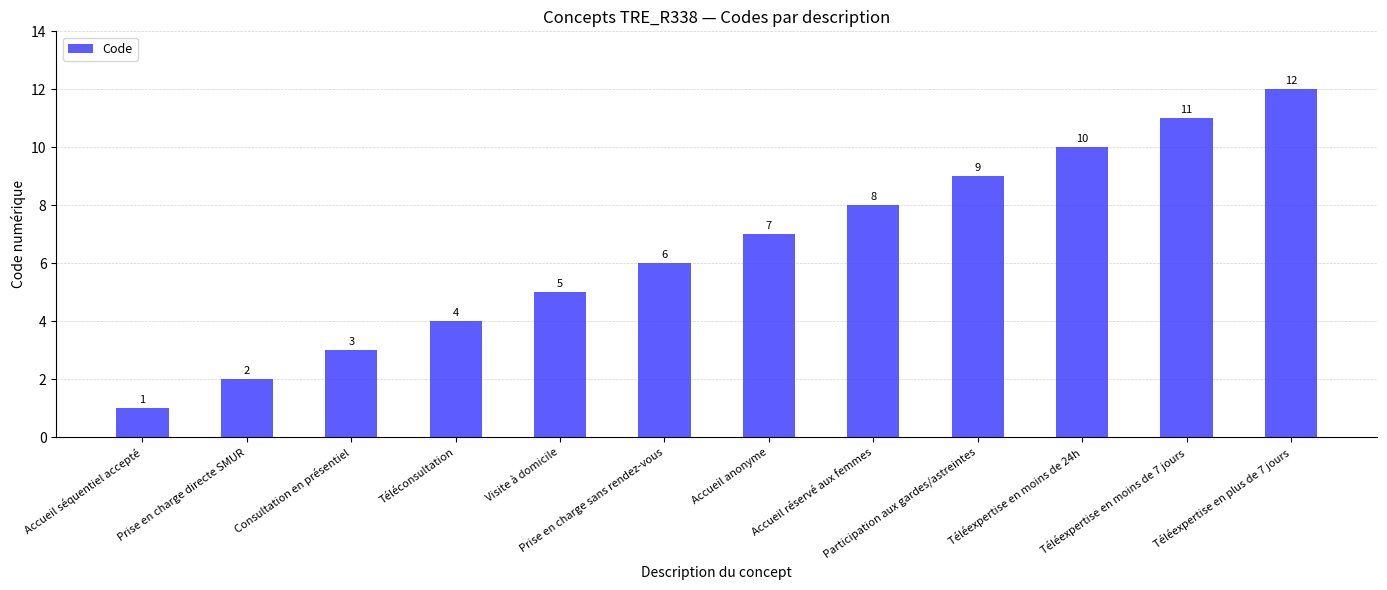

What is the sum of the values at Participation aux gardes/astreintes and Téléexpertise en plus de 7 jours?

21